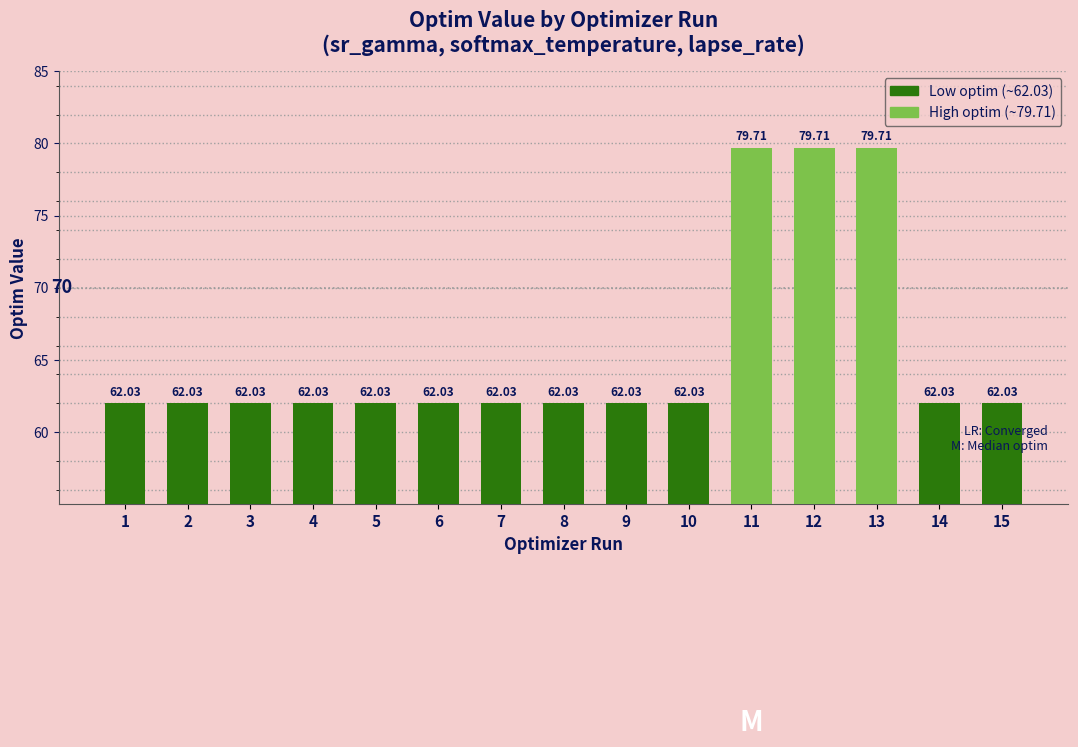

What value does the data have at 11?

79.7